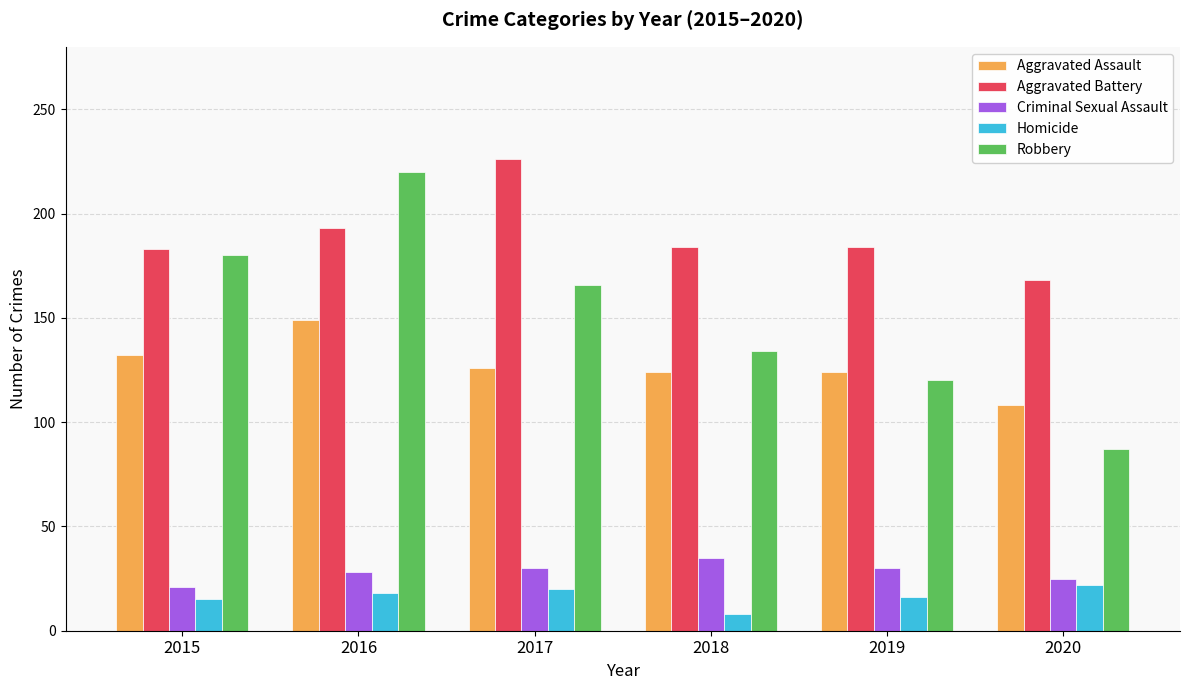

Which series has the largest total across all categories?

Aggravated Battery